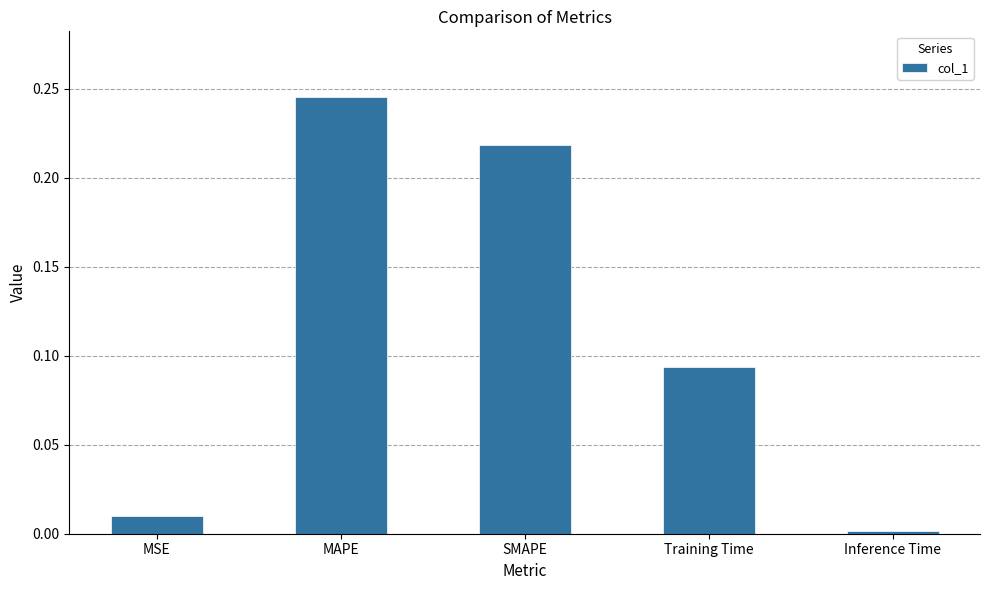

What position from the right is MSE?

5